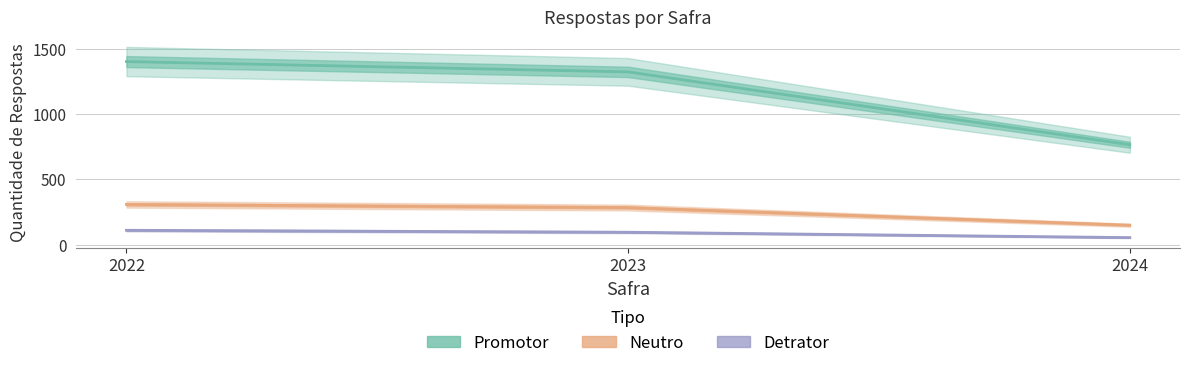

Which series has the largest range (max minus min)?

promotor